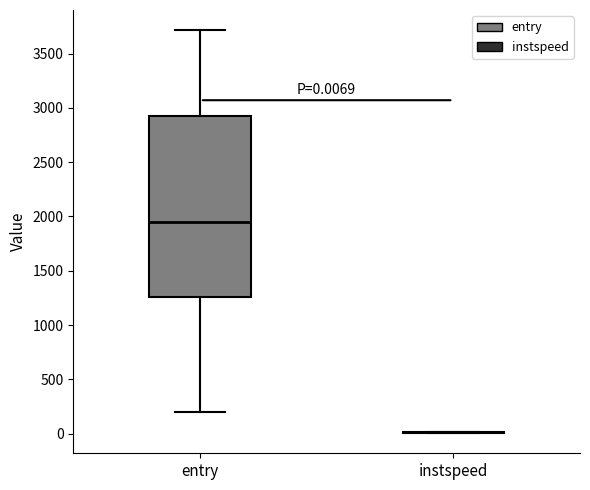

Which box is the tallest, from its lower edge to its upper edge?

entry